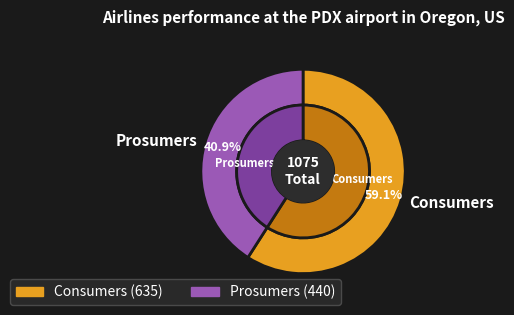

Between Prosumers and Consumers, which is larger?

Consumers